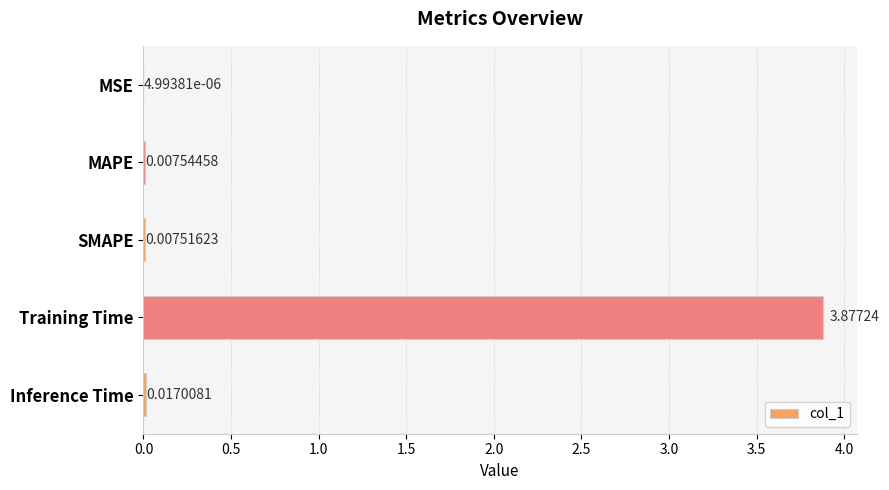

Between MSE and SMAPE, which is larger?

SMAPE